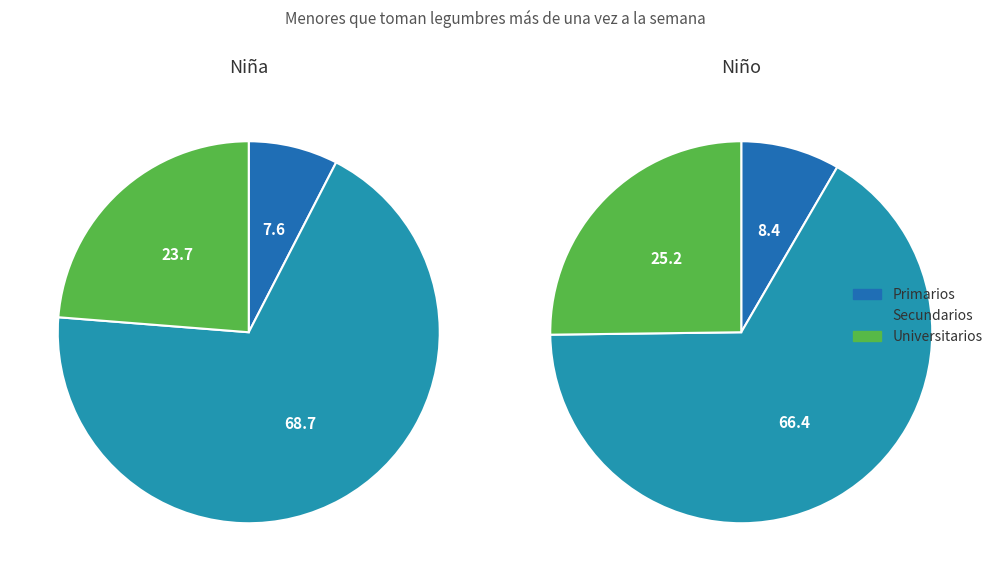

To the nearest percent, what portion does Primarios represent?

8%